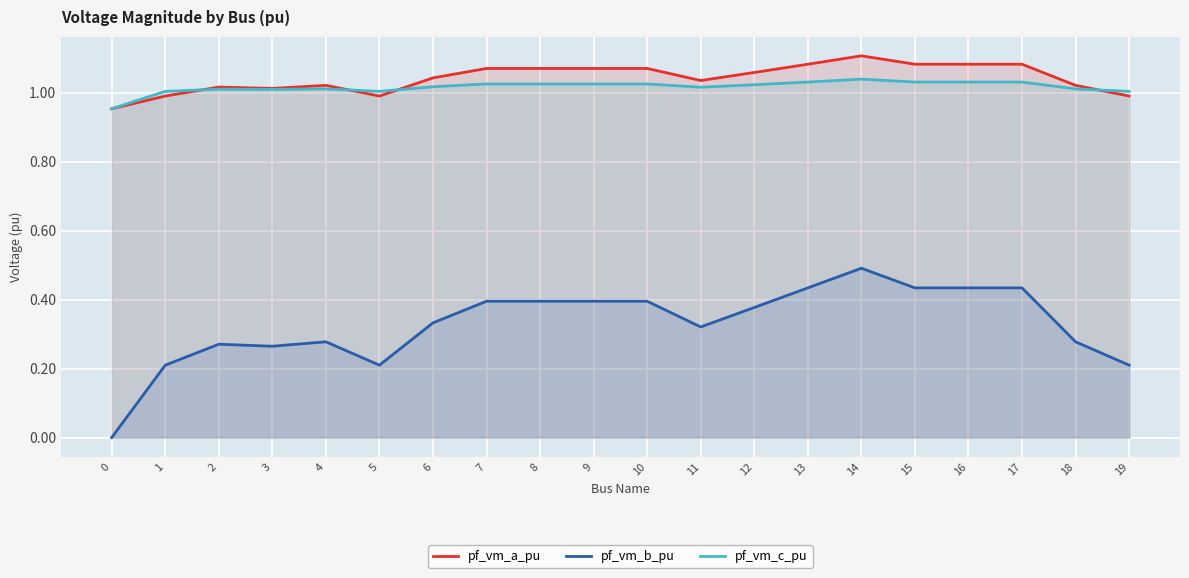

What is the sum of all pf_vm_c_pu values?

20.3